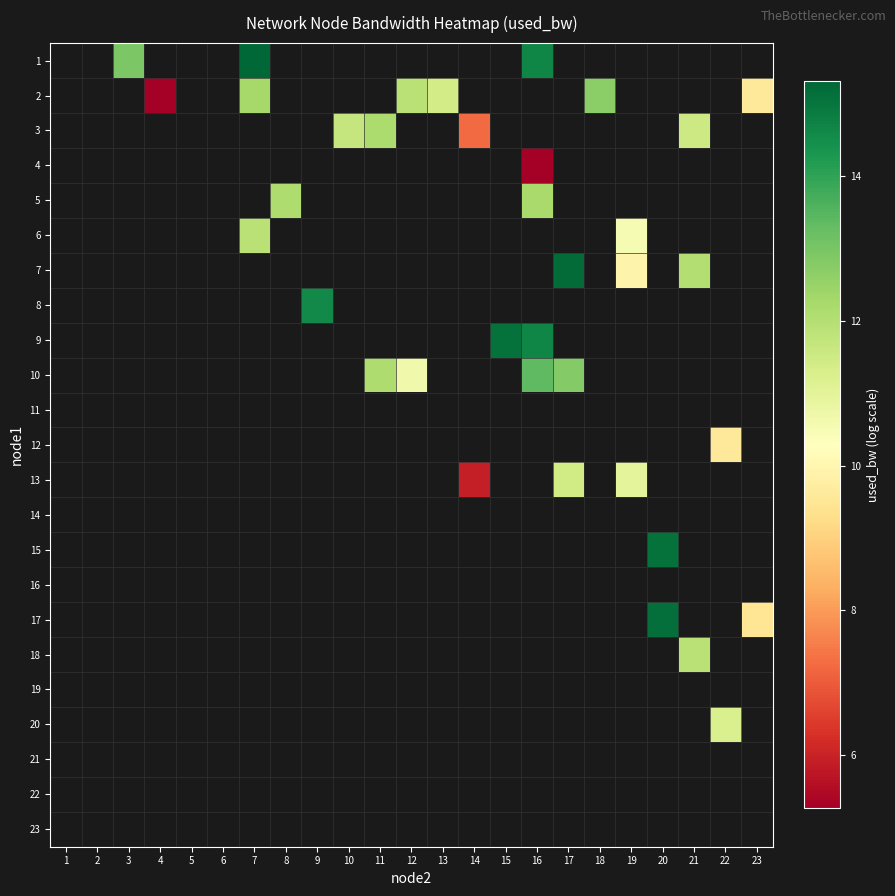

What is the minimum value shown in the chart?

5.3